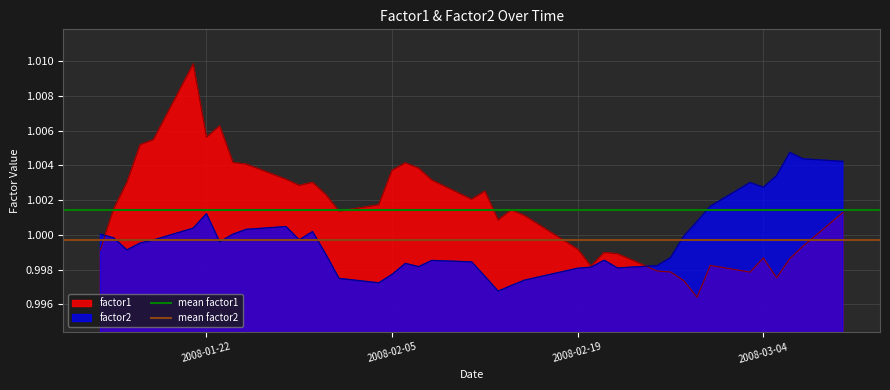

Rank the series by their average value, from highest to lowest.

mean factor1, mean factor2